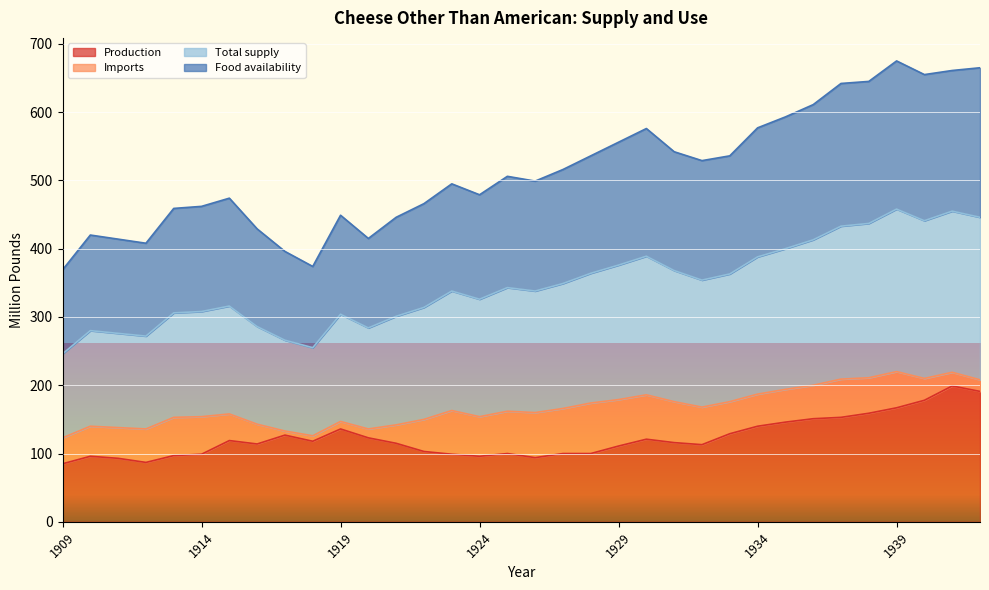

What is the maximum value for Production?

199